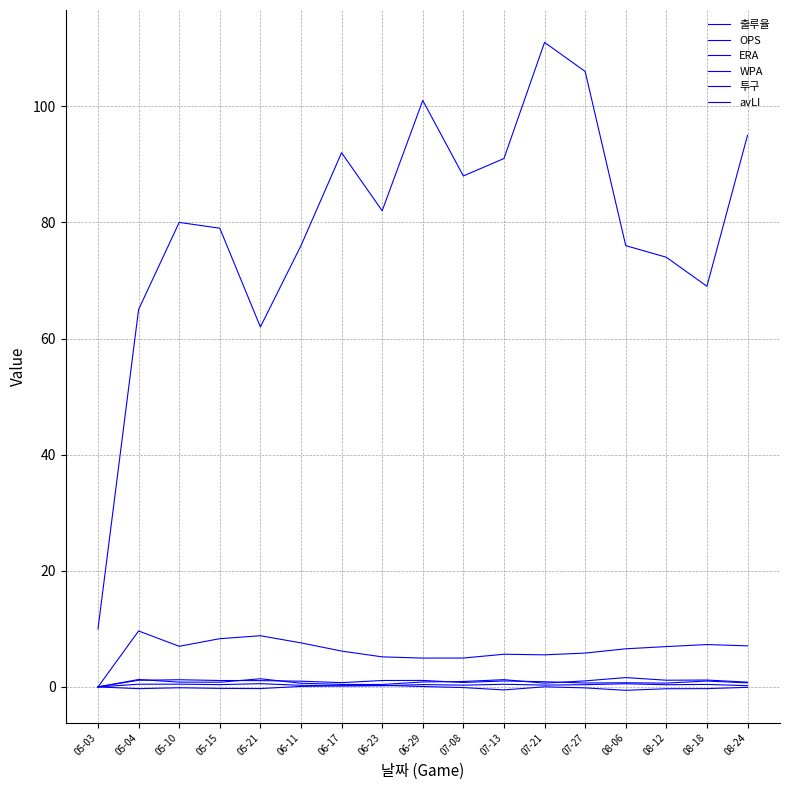

How many interior local valleys does the 투구 series have?

4